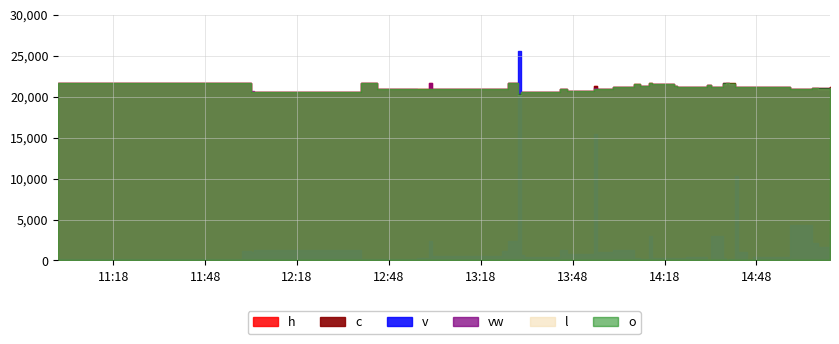

At which label does h reach its peak?

2023-11-01 11:00:00